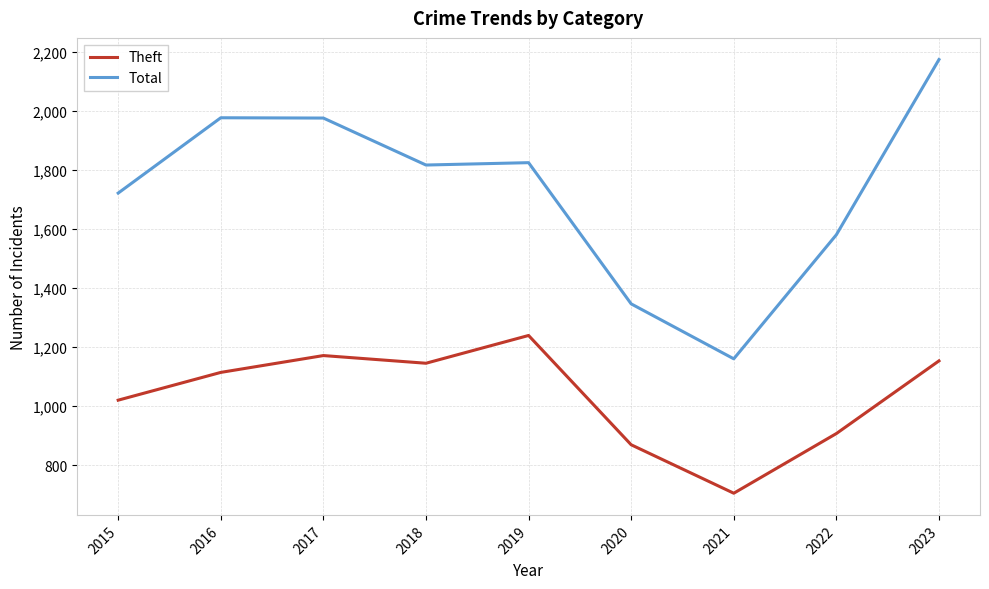

What is the difference between the second highest and second lowest values in the Total series?

630